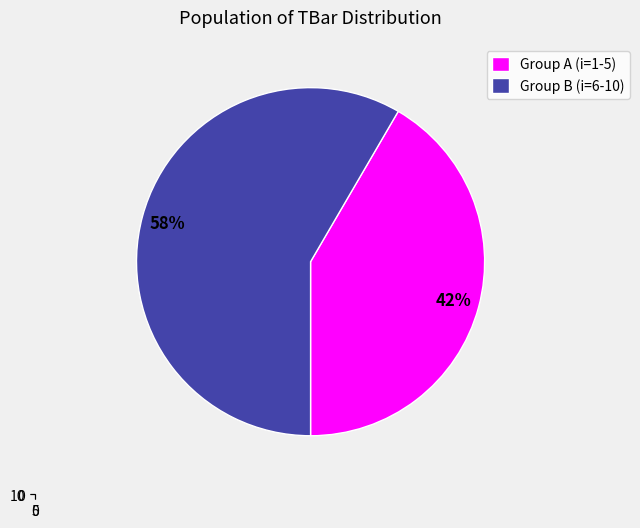

To the nearest percent, what is the combined percentage of 6 and 7?

21%